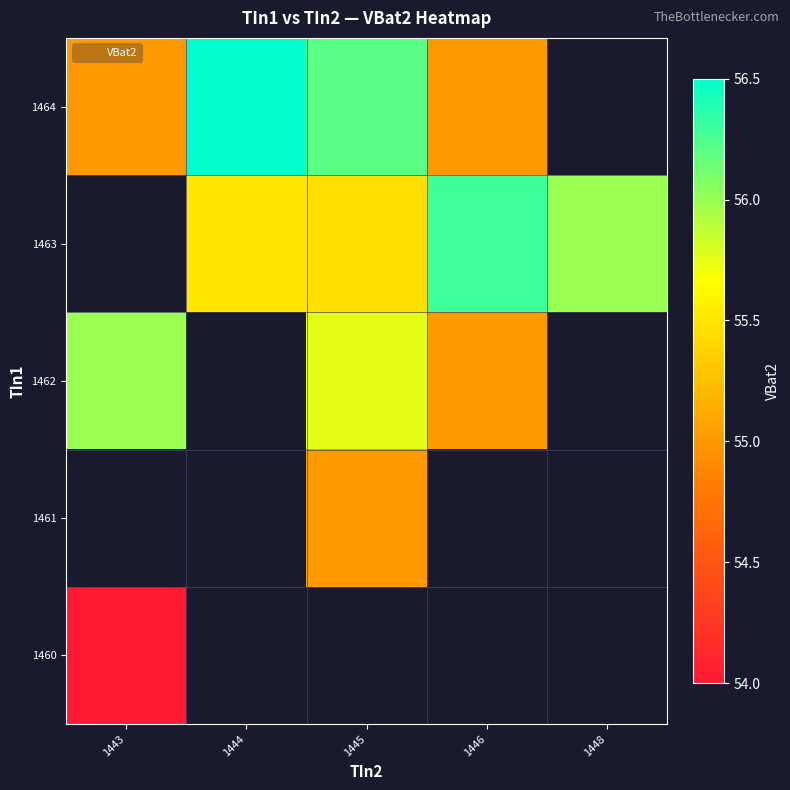

What is the sum of the 1464 values at 1444 and 1443?

111.5